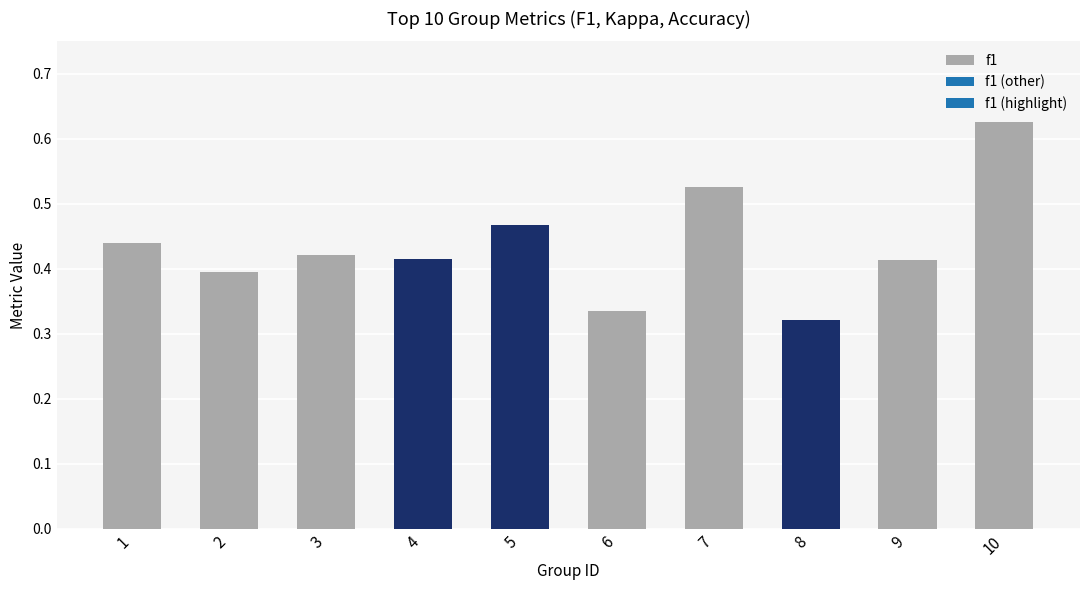

How many values are between 0 and 1?

10